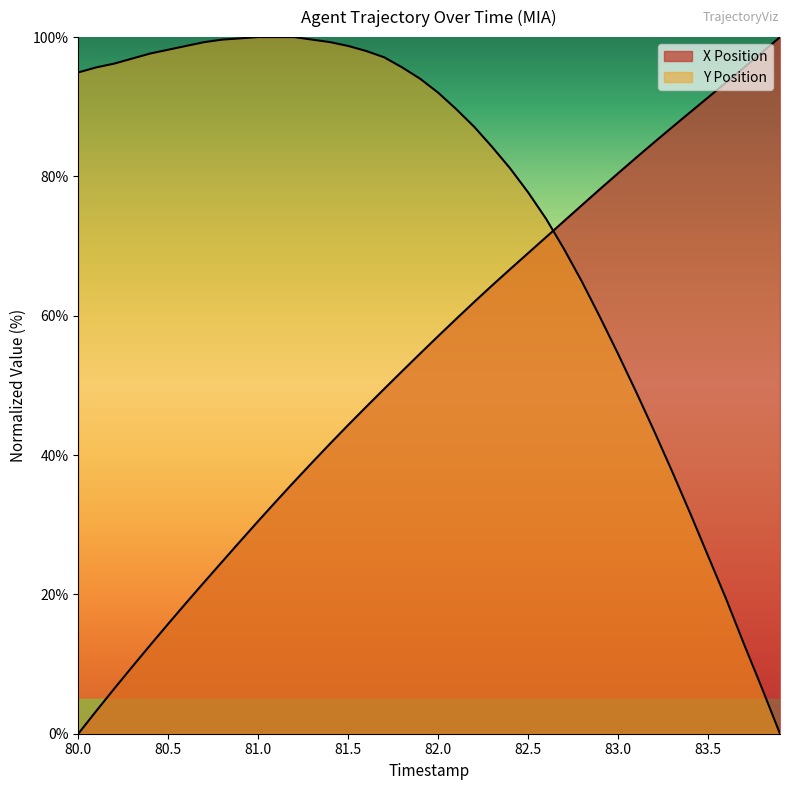

Reading right to left, transcribe all the data shown in this chart.

X Position: 100.0	97.8	95.6	93.5	91.3	89.2	87.1	84.9	82.7	80.5	78.2	75.9	73.6	71.3	69.0	66.7	64.4	62.0	59.5	57.1	54.6	52.0	49.5	46.9	44.3	41.7	38.9	36.2	33.4	30.5	27.6	24.7	21.8	18.8	15.8	12.7	9.6	6.5	3.3	0.0
Y Position: 0.0	6.5	12.9	19.4	25.5	31.7	37.7	43.5	49.1	54.5	59.8	64.9	69.6	73.9	77.7	81.2	84.2	87.1	89.7	92.0	94.0	95.7	97.1	98.0	98.7	99.3	99.6	100.0	100.0	100.0	99.8	99.6	99.3	98.7	98.2	97.6	96.9	96.2	95.7	94.9